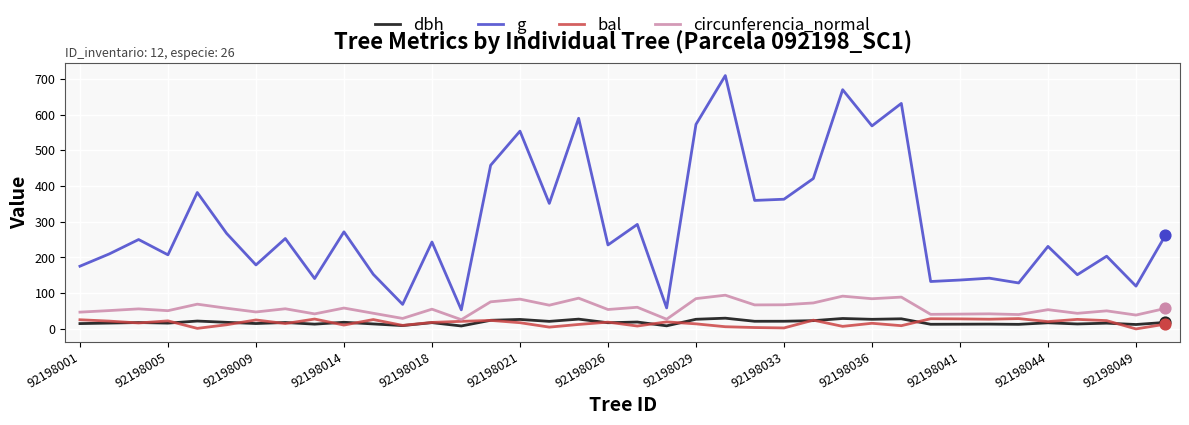

Which series has the widest spread of values?

g